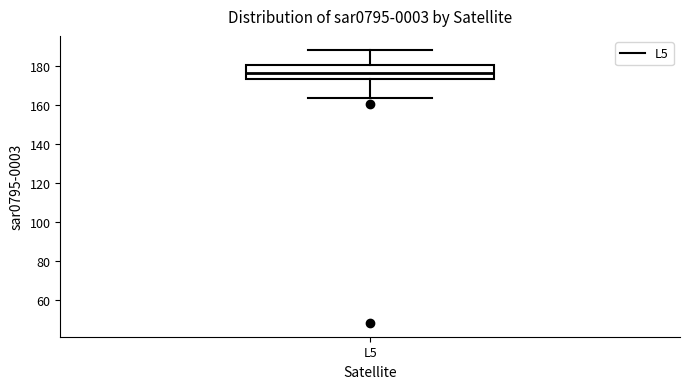

Transcribe this box plot: give where the median line is, the range the box spans, and where the two whiskers end, as read against the y-axis. The values are not printed on the chart, so give them approximately, as read against the axis.

median 176, box 174 to 180, whiskers 164 to 188